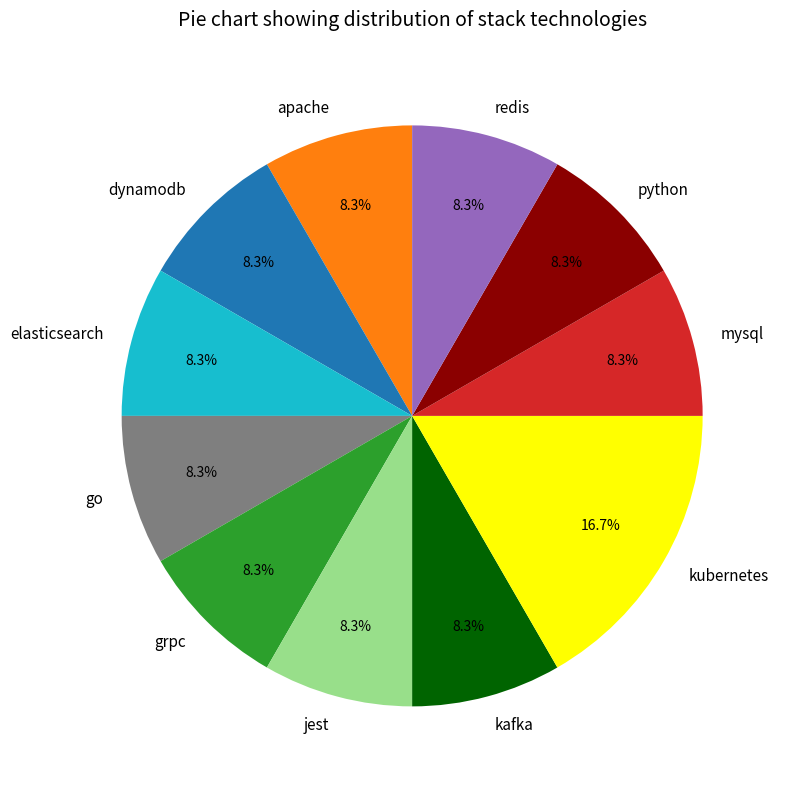

Is go the majority of the pie?

No